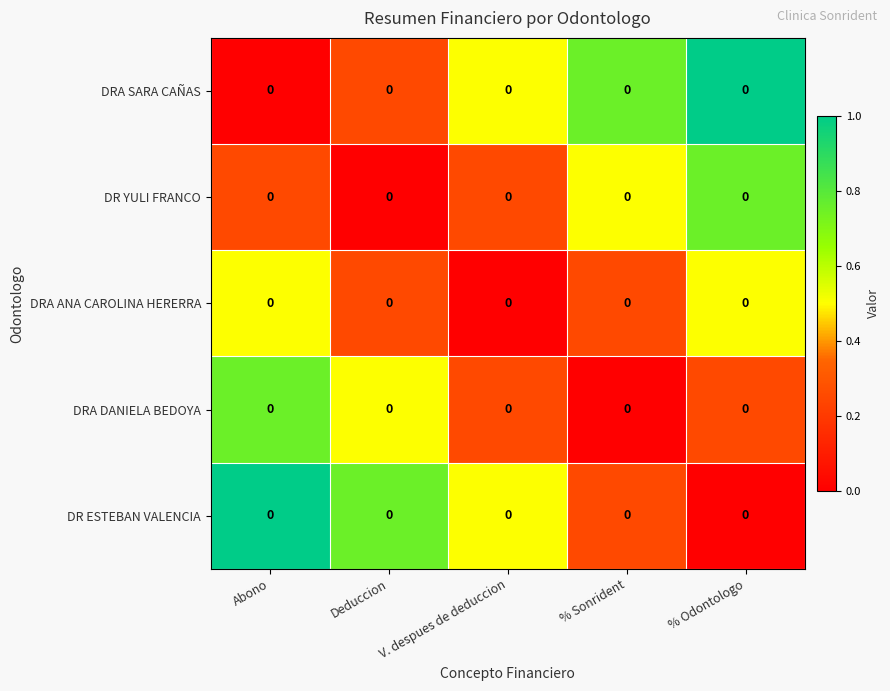

Between % Odontologo and Deduccion, which is larger?

% Odontologo